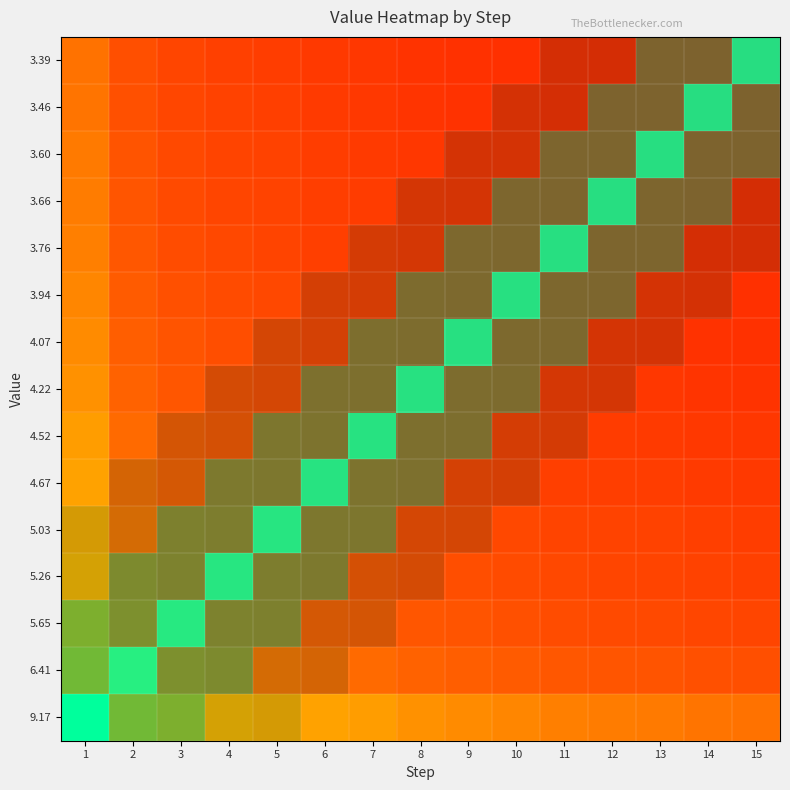

At how many categories does at least one series exceed 0?

15